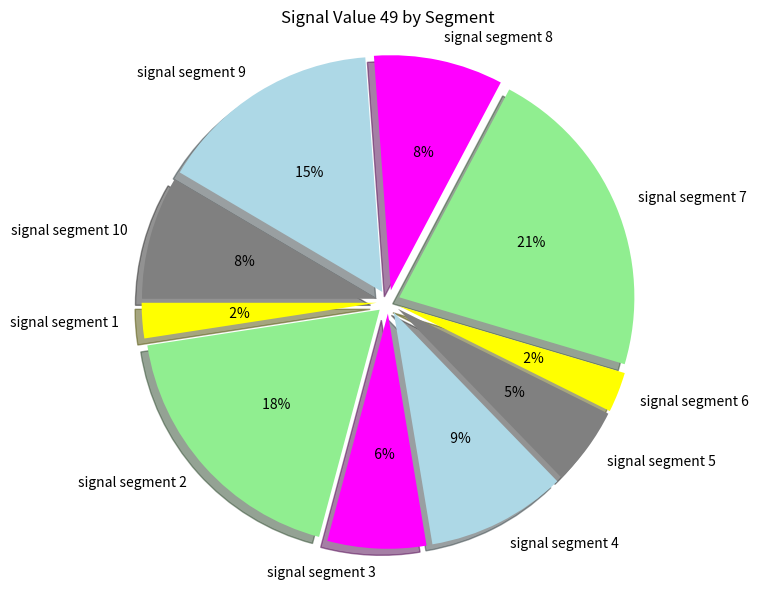

The signal segment 3 slice represents 1% of the pie. True or false?

False